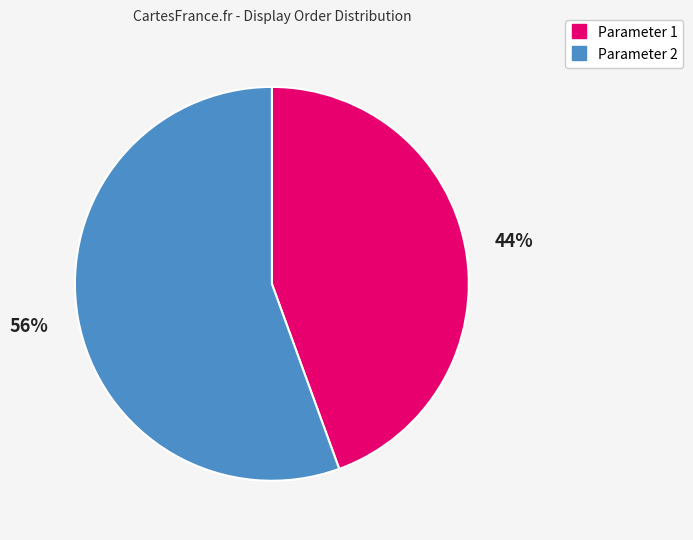

To the nearest percent, what is the average slice percentage?

50%